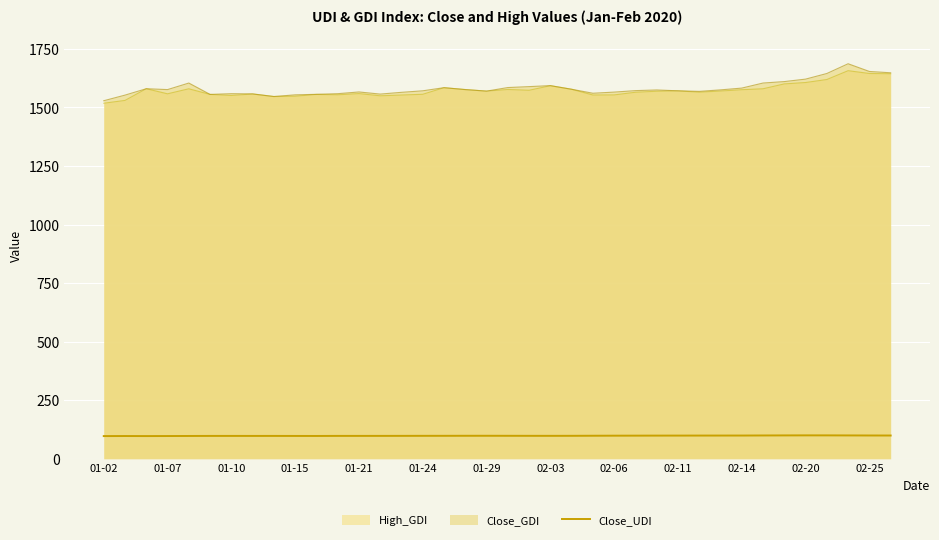

What is the spread (max minus min) of values at 02-03?

1495.4